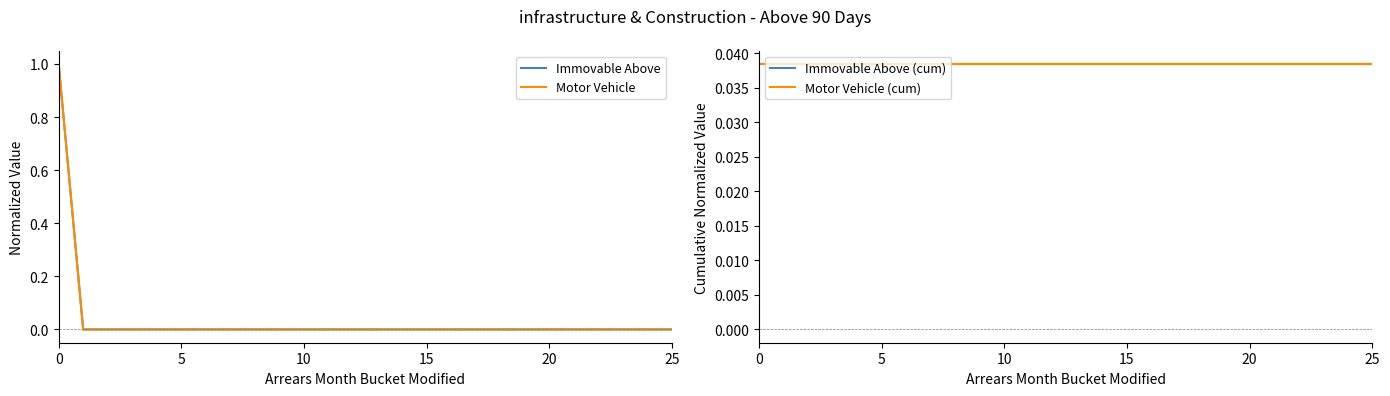

The value of Motor Vehicle at 15 is -0.4. True or false?

False